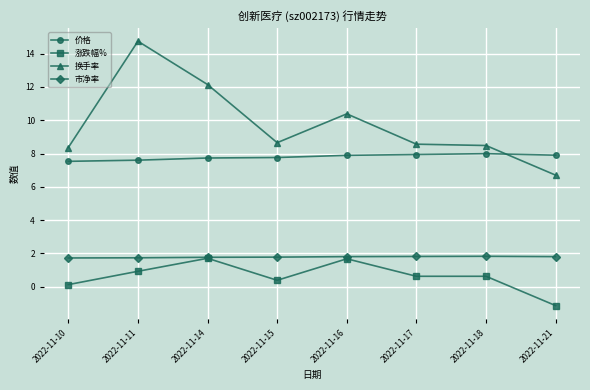

Is the value of 市净率 at 2022-11-10 greater than the value of 价格 at 2022-11-16?

No